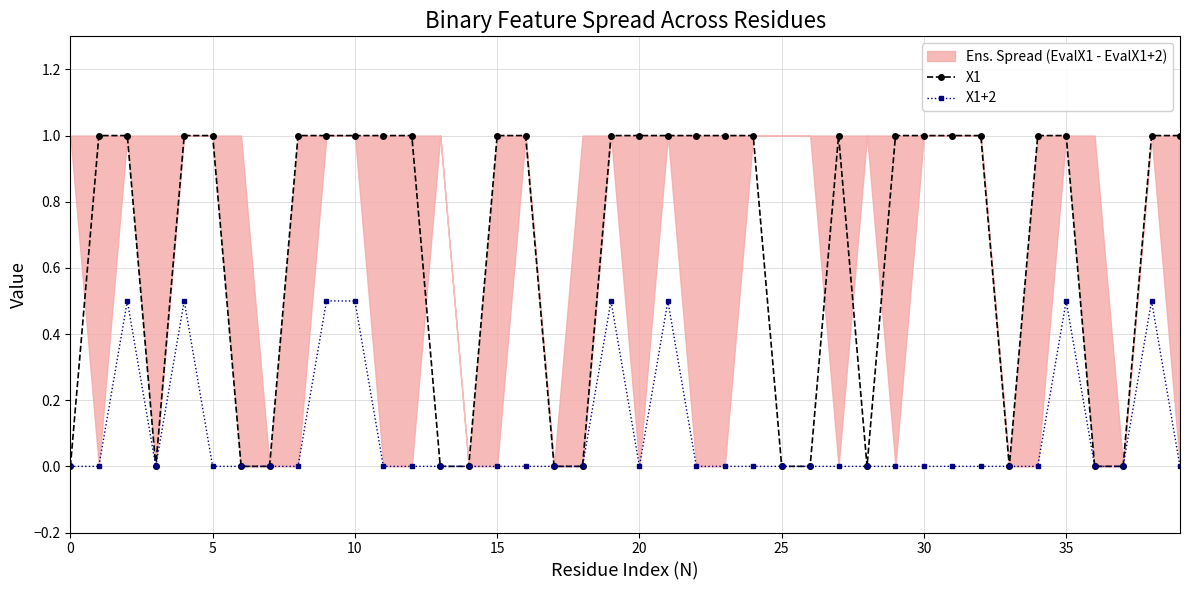

Is the value of X1 at 9 greater than the value of X1+2 at 30?

Yes